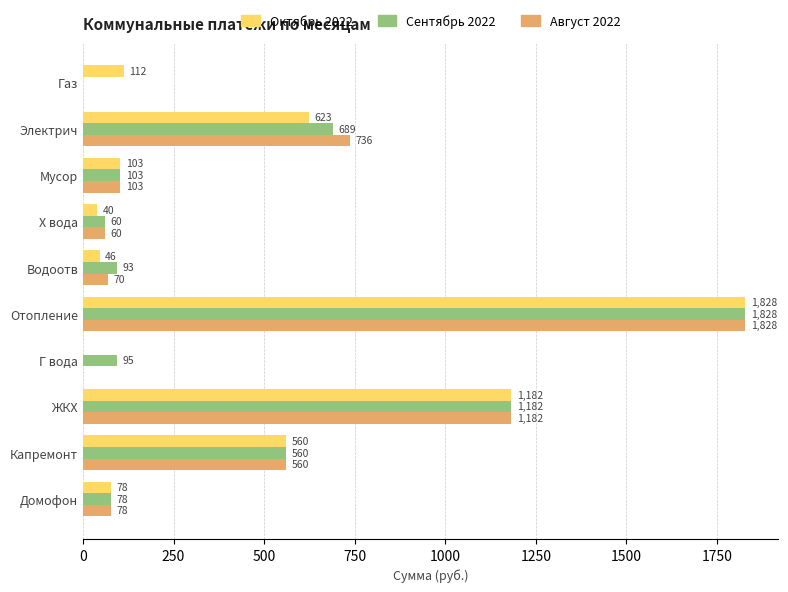

At which category is the sum across all series the highest?

Отопление